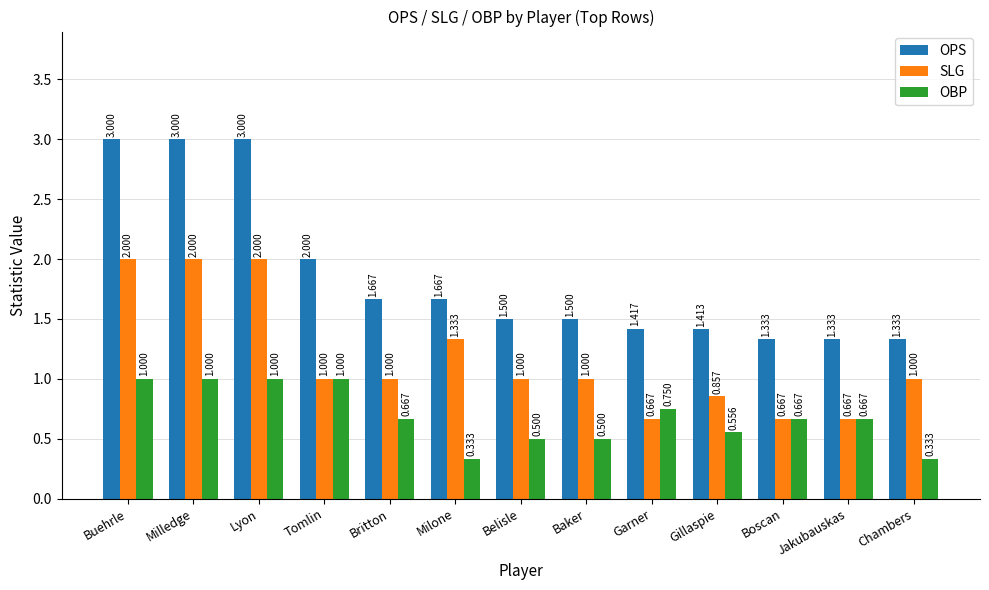

Rank the series at Britton from highest to lowest value.

OPS, SLG, OBP